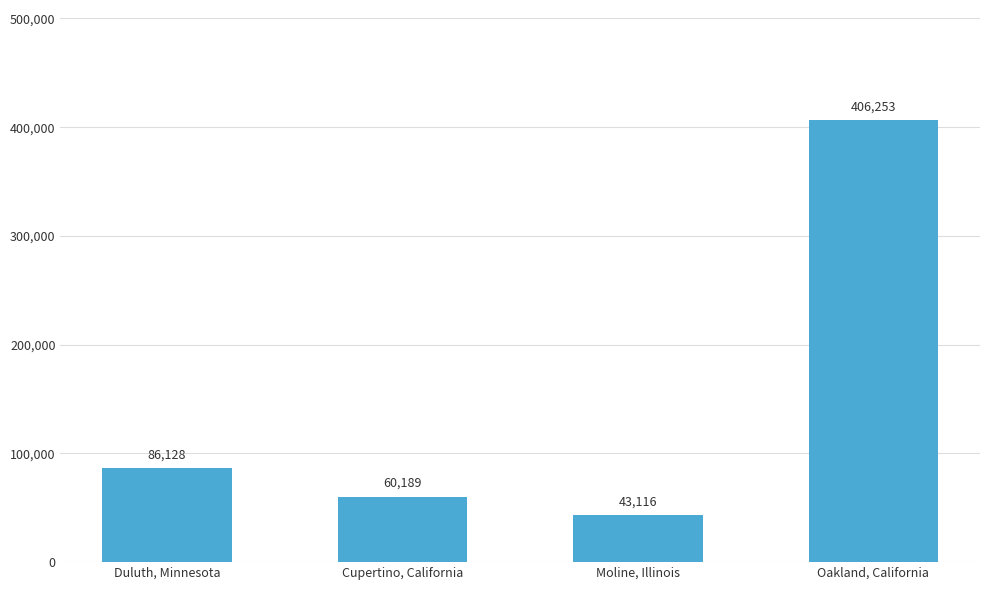

Rank the categories by value from lowest to highest.

Moline, Illinois, Cupertino, California, Duluth, Minnesota, Oakland, California